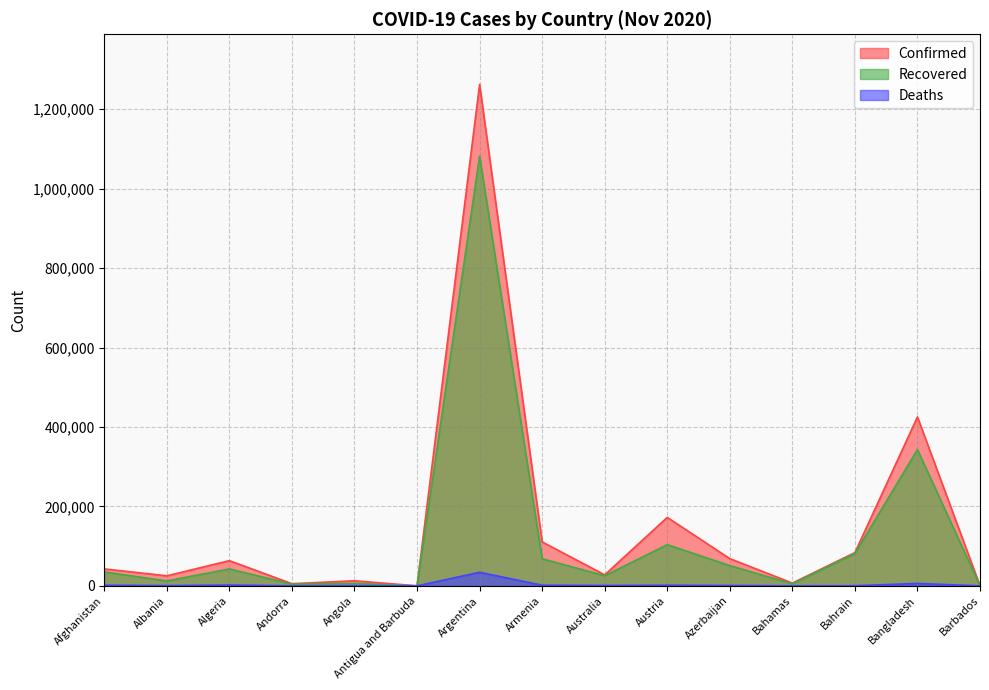

Count the number of categories in the chart.

15